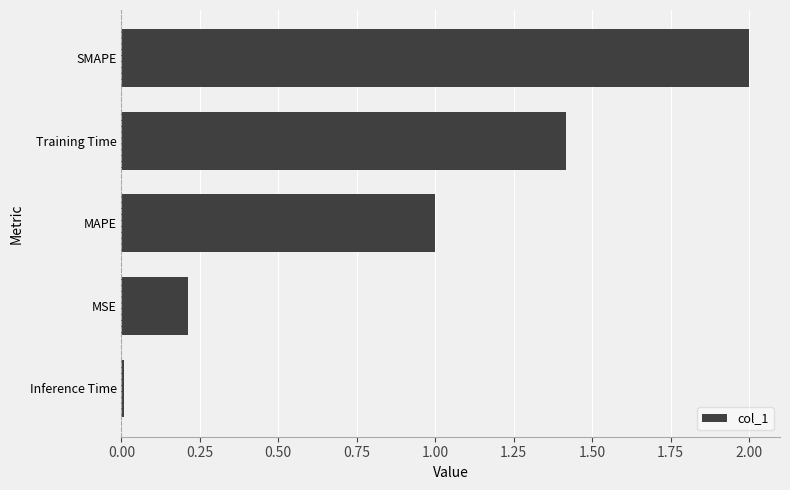

Rank the categories by value from highest to lowest.

SMAPE, Training Time, MAPE, MSE, Inference Time